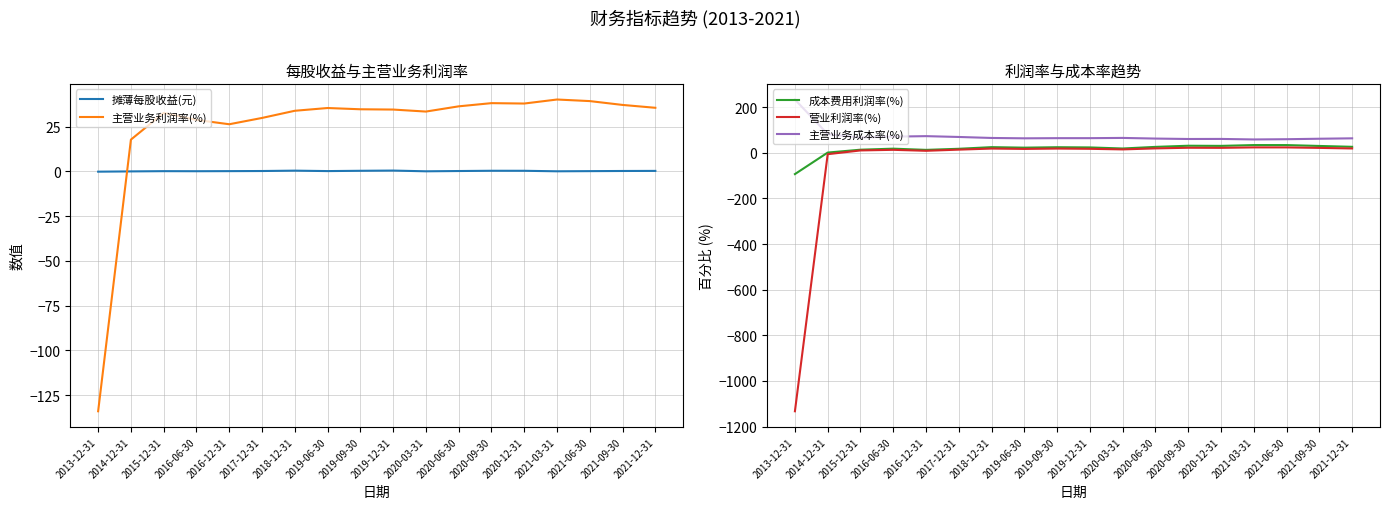

What is the label of the 8th point from the left?

2019-06-30